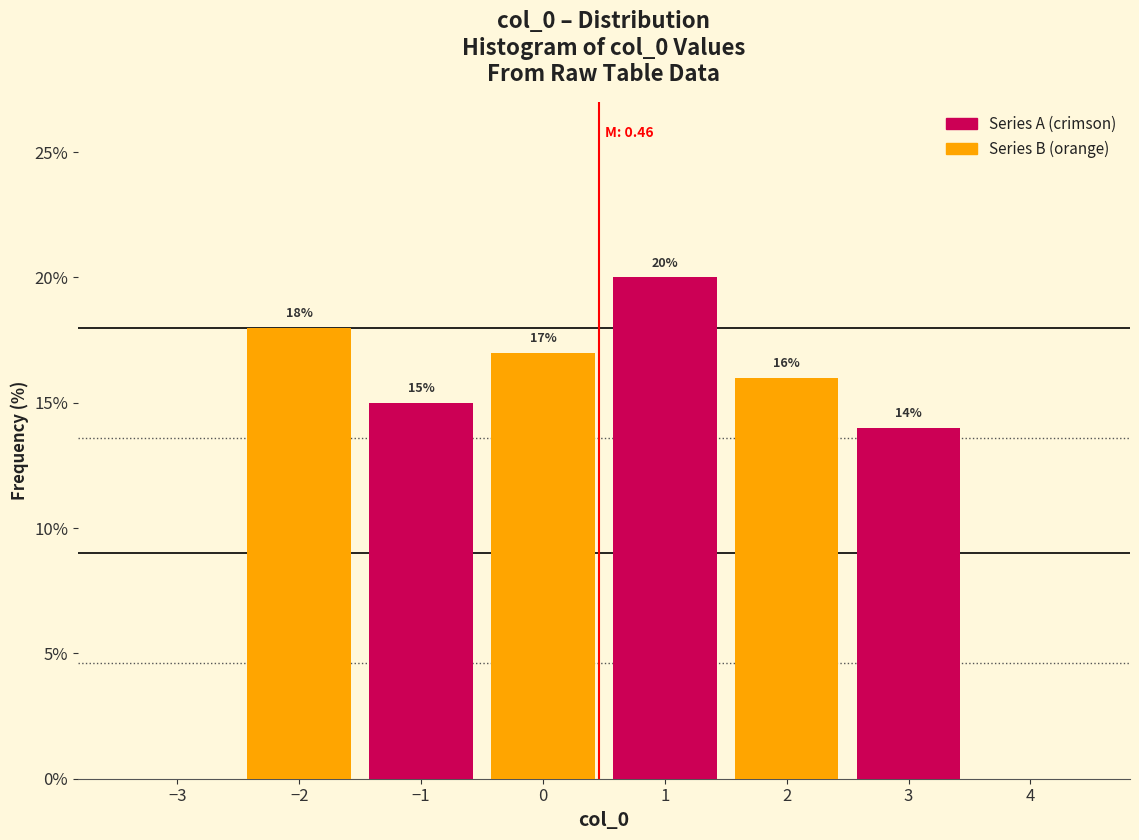

Over which range of the x-axis is the bar tallest?

0.5 to 1.5